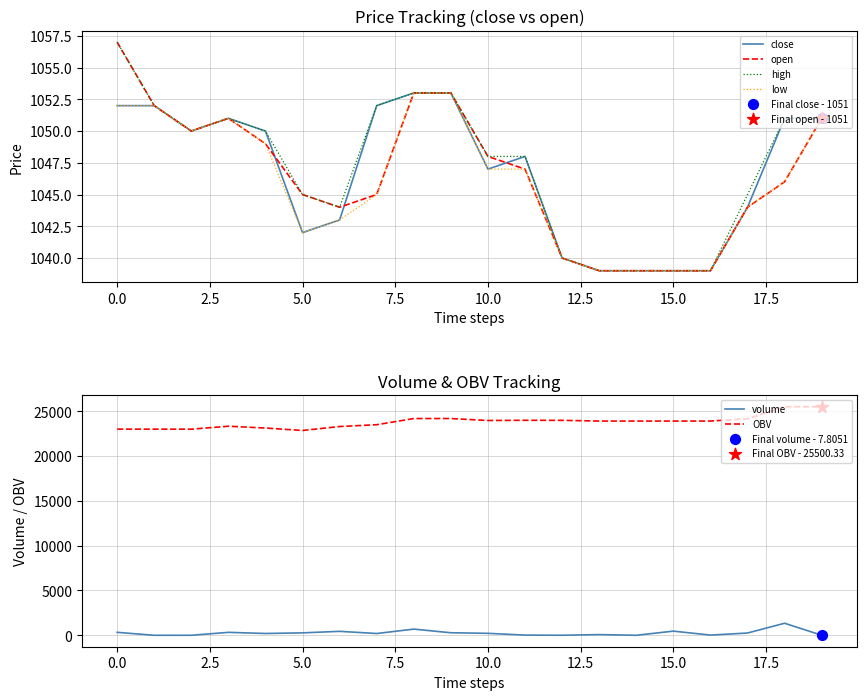

What is the maximum value for OBV?

25500.3